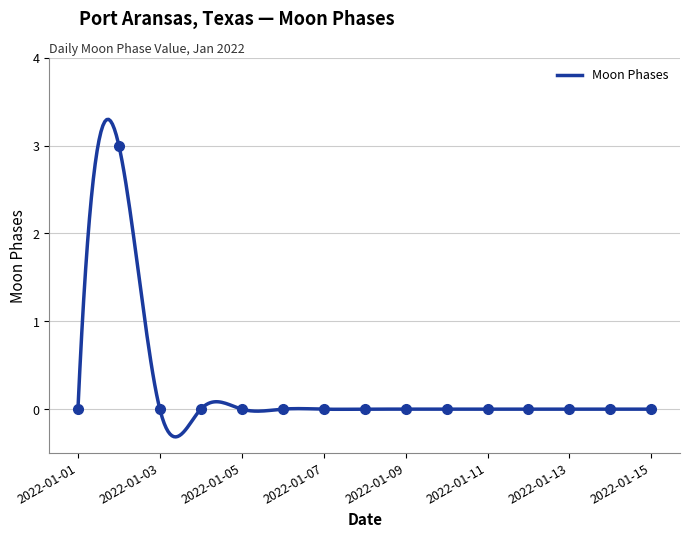

The value at 2022-01-04 is 0. True or false?

True